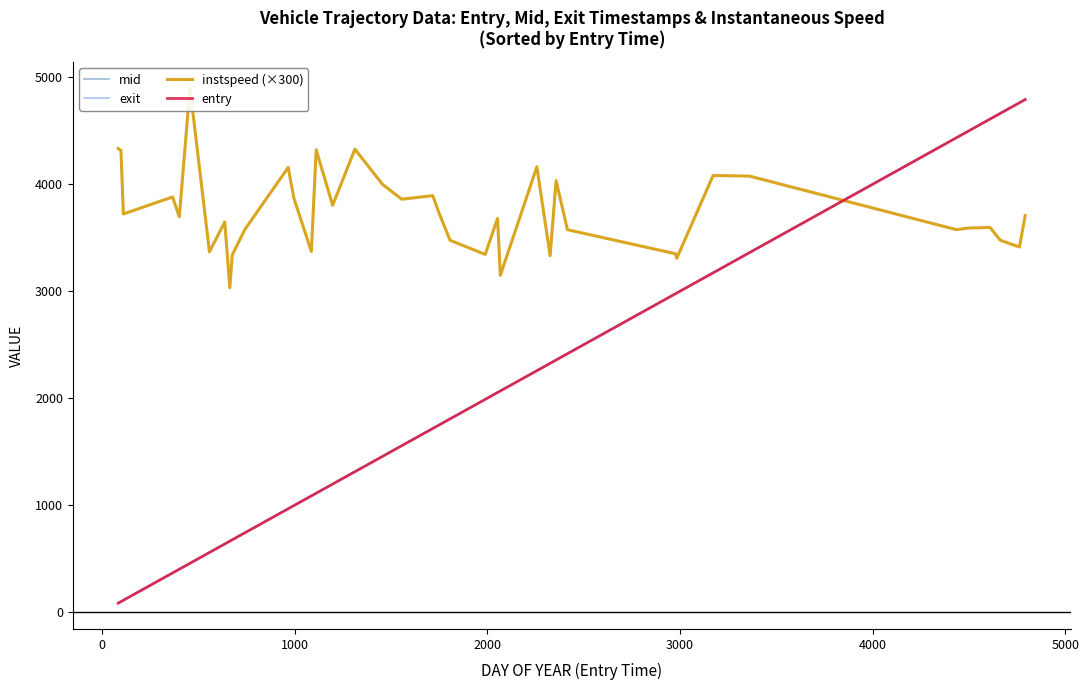

Reading left to right, what are all the values shown in this chart?

mid: 86.1	100.5	113.6	368.5	403.5	458.4	560.2	639.4	666.0	678.4	744.4	968.5	998.3	1089.1	1114.0	1199.5	1315.0	1458.6	1558.2	1719.3	1751.4	1809.1	1991.2	2055.3	2070.2	2259.3	2328.5	2359.2	2418.1	2979.4	2985.5	3174.3	3363.0	4418.6	4437.2	4495.0	4611.4	4665.1	4764.1	4794.0
exit: 87.6	101.9	115.3	370.0	405.1	459.8	562.1	641.2	668.1	680.3	746.1	970.0	999.8	1091.0	1115.5	1201.2	1316.5	1460.2	1559.8	1720.9	1753.1	1810.9	1992.9	2057.0	2072.2	2260.9	2330.3	2360.8	2419.8	2981.3	2987.3	3175.8	3364.6	4420.3	4438.9	4496.8	4613.2	4666.9	4766.0	4795.7
instspeed (×300): 4335.0	4317.0	3723.0	3882.0	3696.0	4902.0	3369.0	3648.0	3033.0	3339.0	3579.0	4158.0	3870.0	3372.0	4323.0	3804.0	4329.0	3999.0	3861.0	3894.0	3735.0	3477.0	3345.0	3681.0	3150.0	4164.0	3333.0	4035.0	3576.0	3351.0	3309.0	4083.0	4077.0	3585.0	3576.0	3591.0	3597.0	3477.0	3414.0	3708.0
entry: 84.5	98.9	111.5	366.9	401.8	457.1	558.2	637.6	664.1	676.4	742.5	966.9	996.6	1087.2	1112.2	1197.6	1313.2	1456.9	1556.3	1717.5	1749.2	1807.1	1989.5	2053.5	2068.1	2257.7	2326.5	2357.4	2416.3	2977.4	2983.6	3172.4	3361.3	4416.8	4435.4	4493.2	4609.5	4663.2	4762.3	4792.2